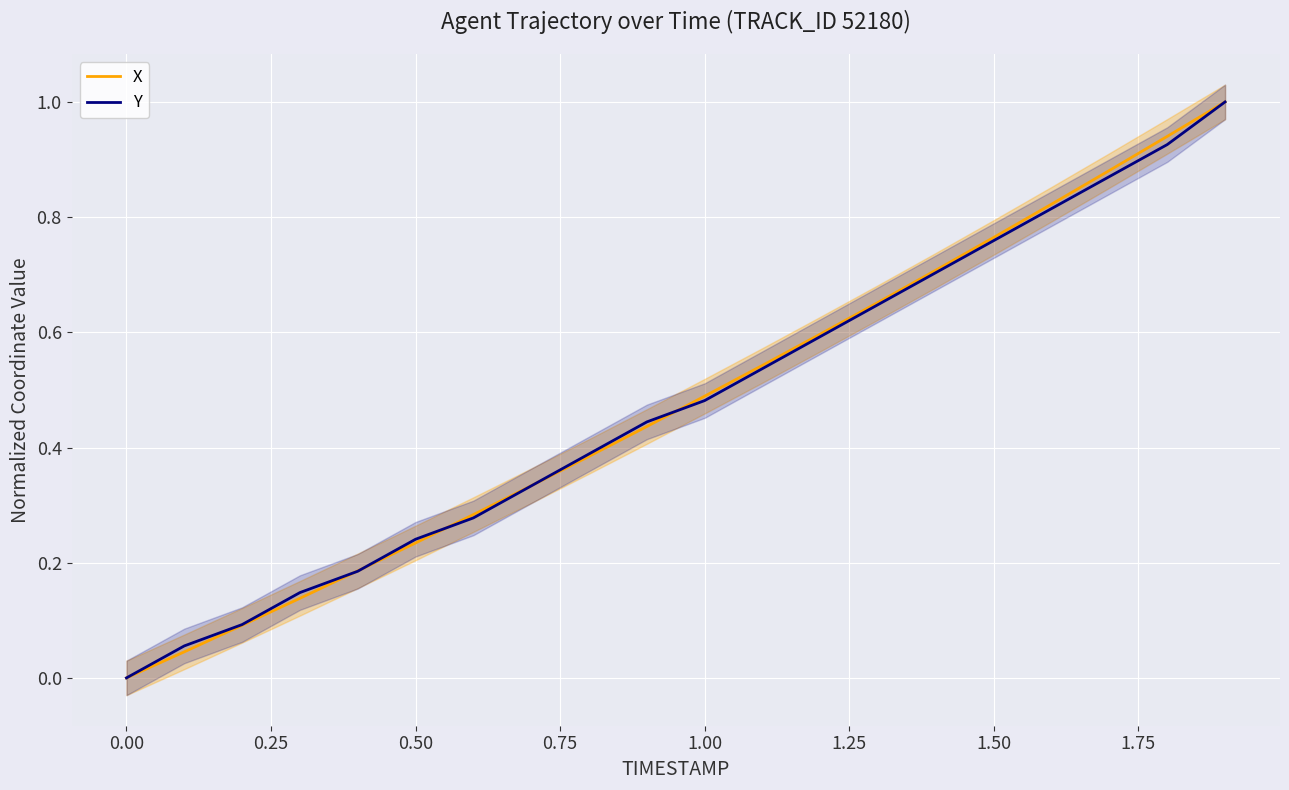

The X series shows 0.5 at 16. True or false?

False